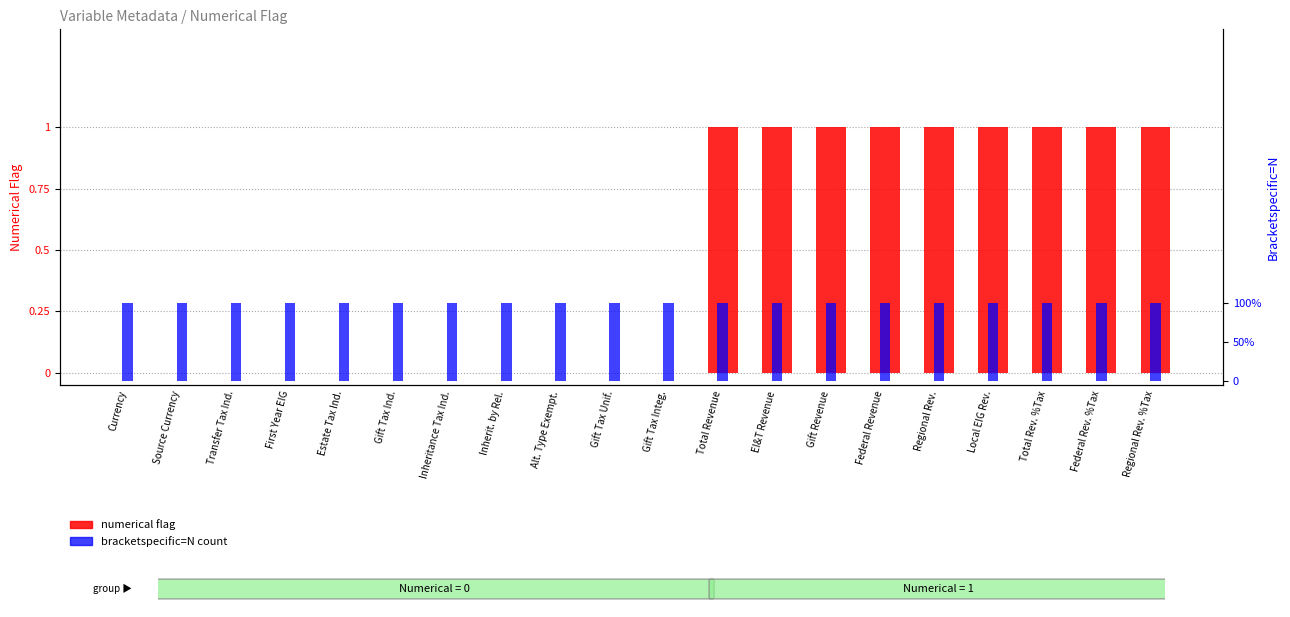

Which category has the highest value in the Numerical flag (0 or 1) series?

Total Revenue